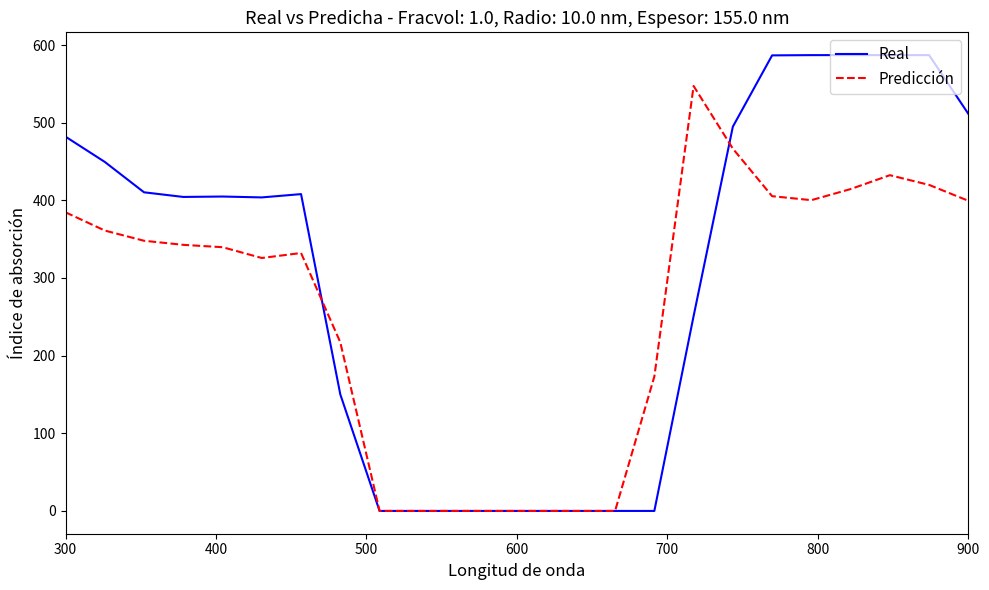

What is the maximum value for Real?

587.0